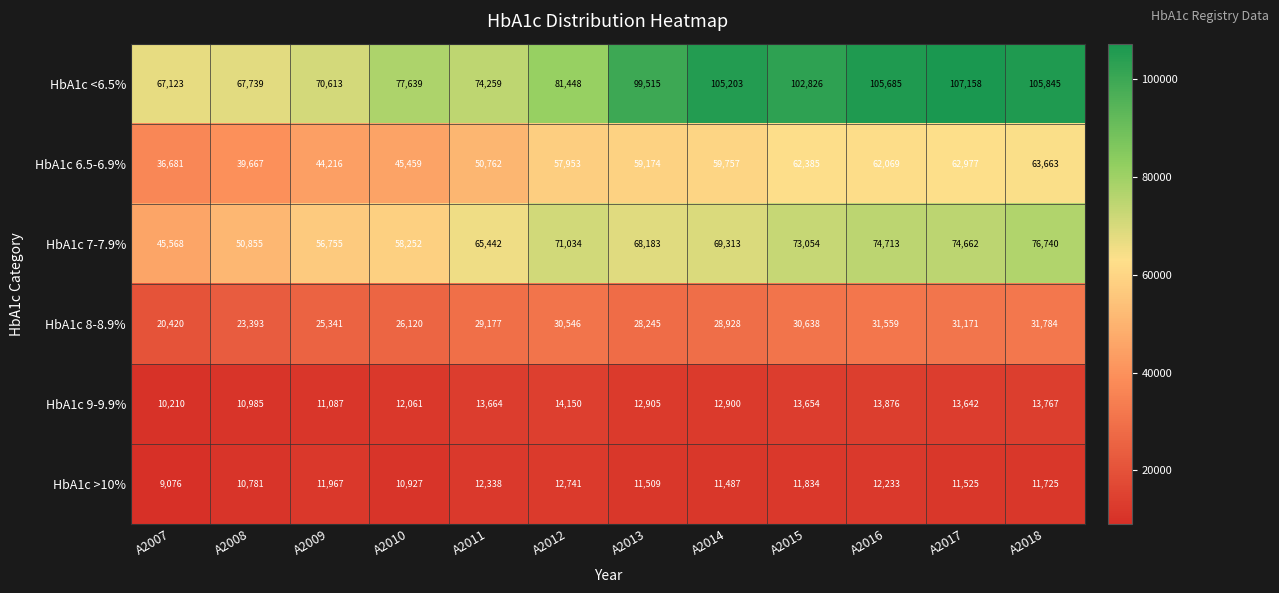

At how many categories does at least one series exceed 75849?

8